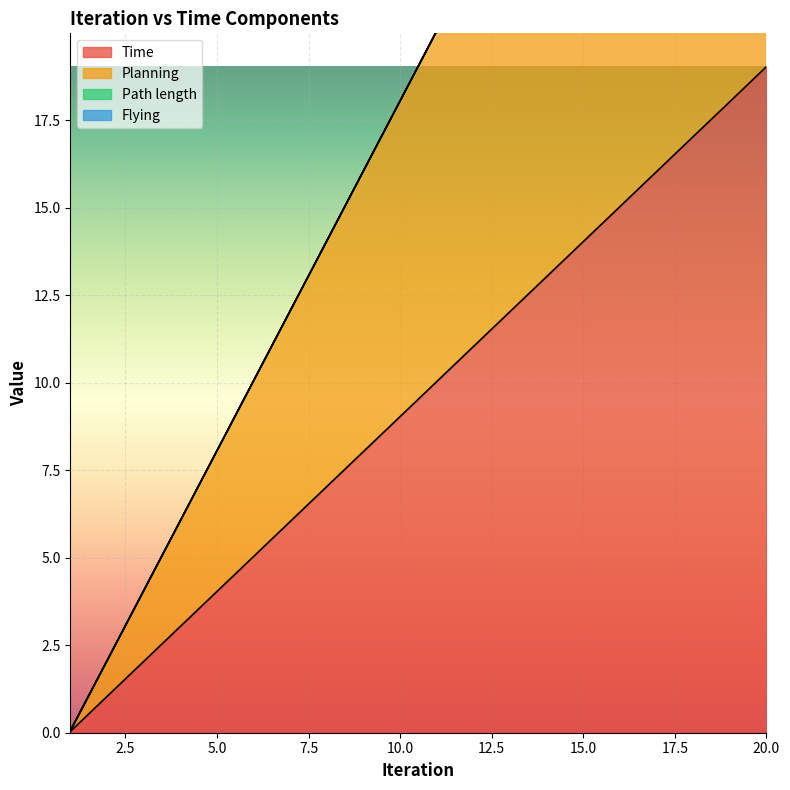

How many data points in Planning are above 20?

10